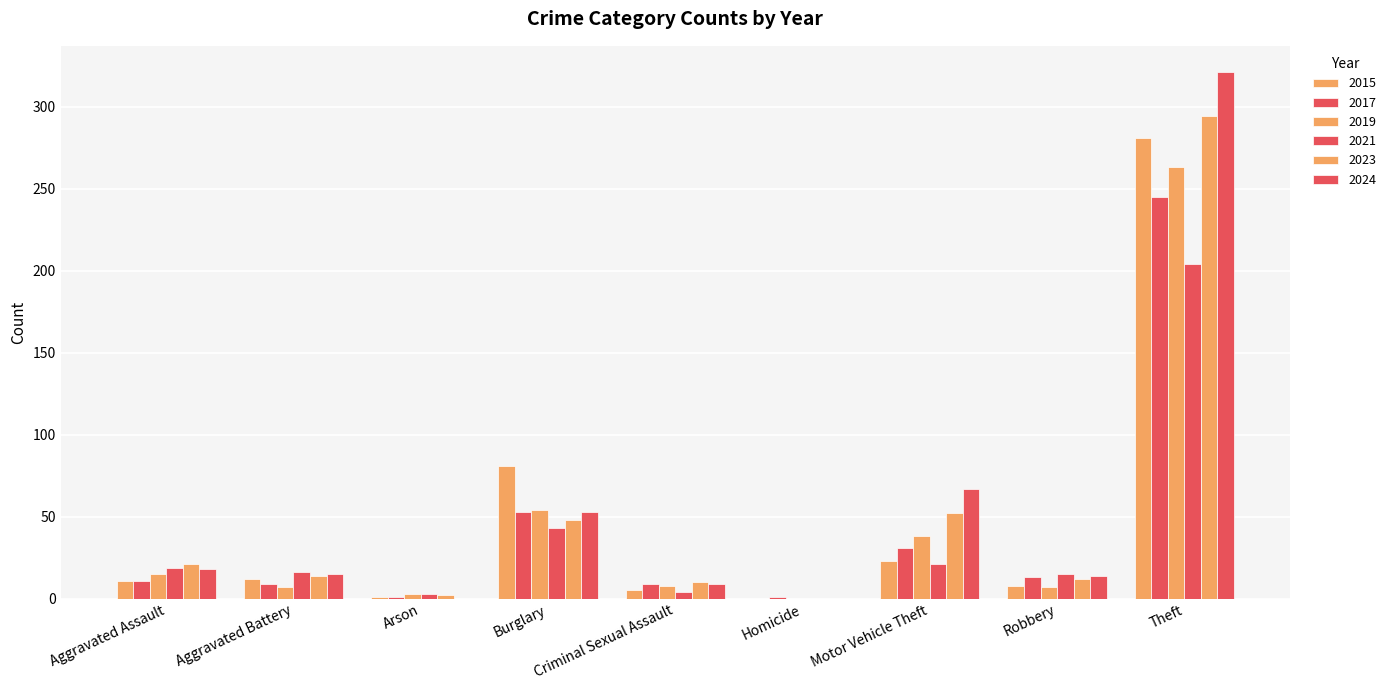

How many distinct data groups are displayed?

6